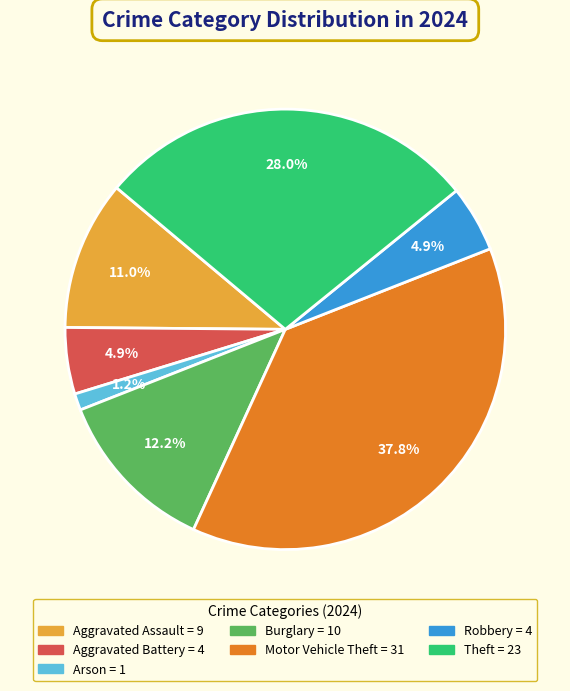

Does any single category account for the majority?

No